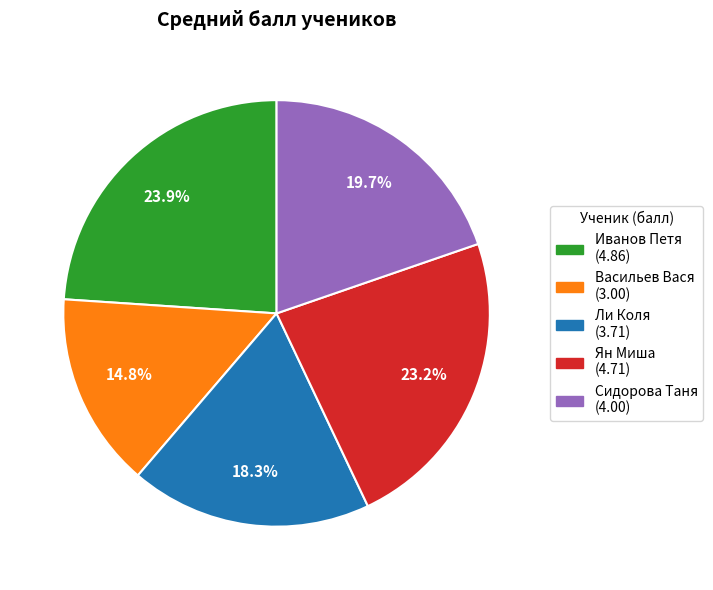

Count the number of slices in the pie.

5